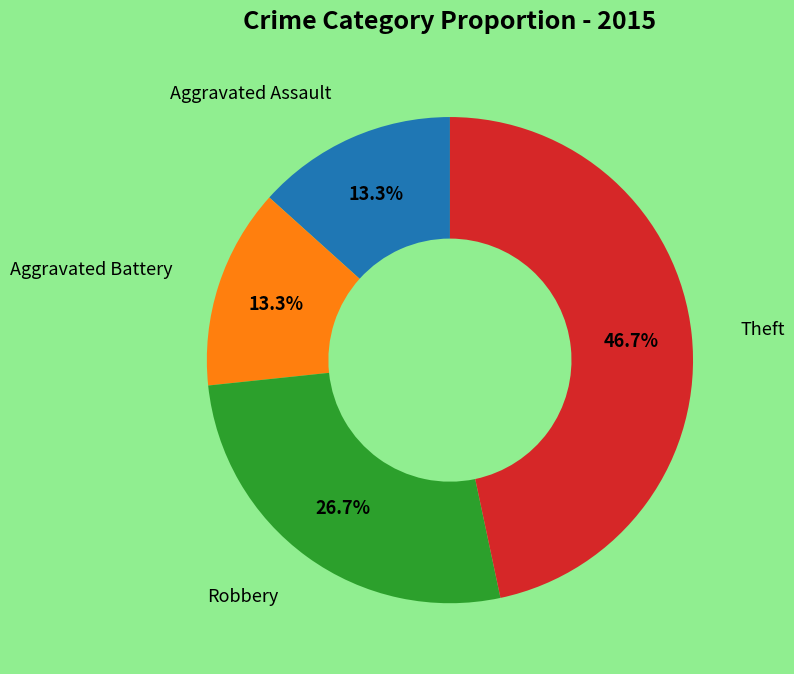

Is there any slice that represents more than half of the pie?

No